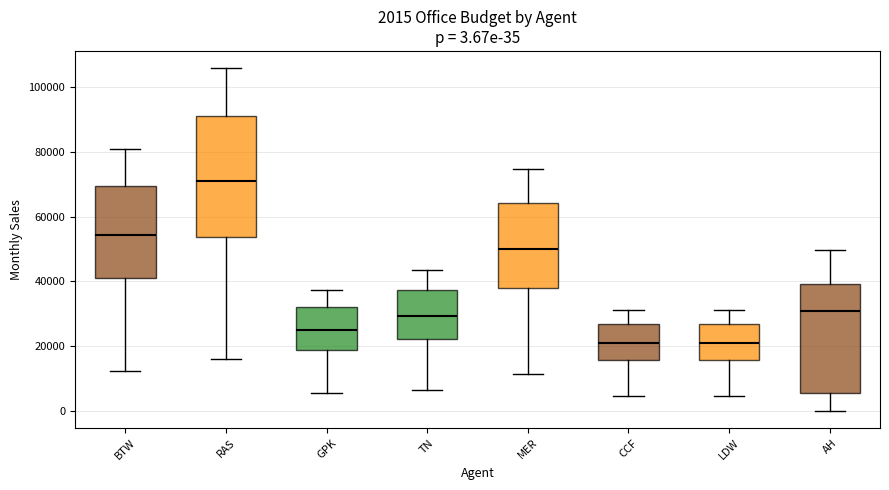

Which box has the highest median line?

RAS